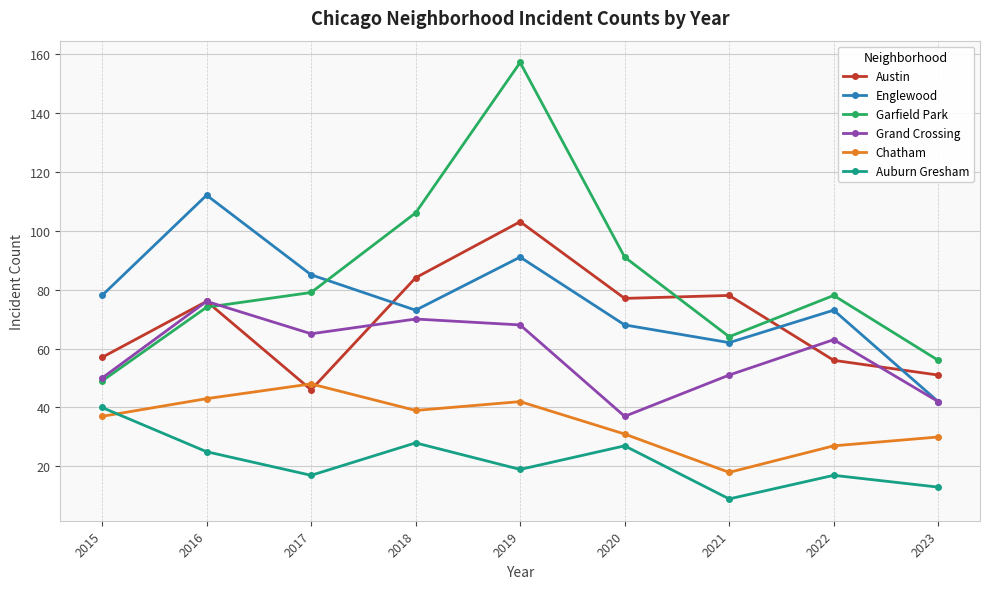

At 2019, list the series in order from smallest to largest.

Auburn Gresham, Chatham, Grand Crossing, Englewood, Austin, Garfield Park